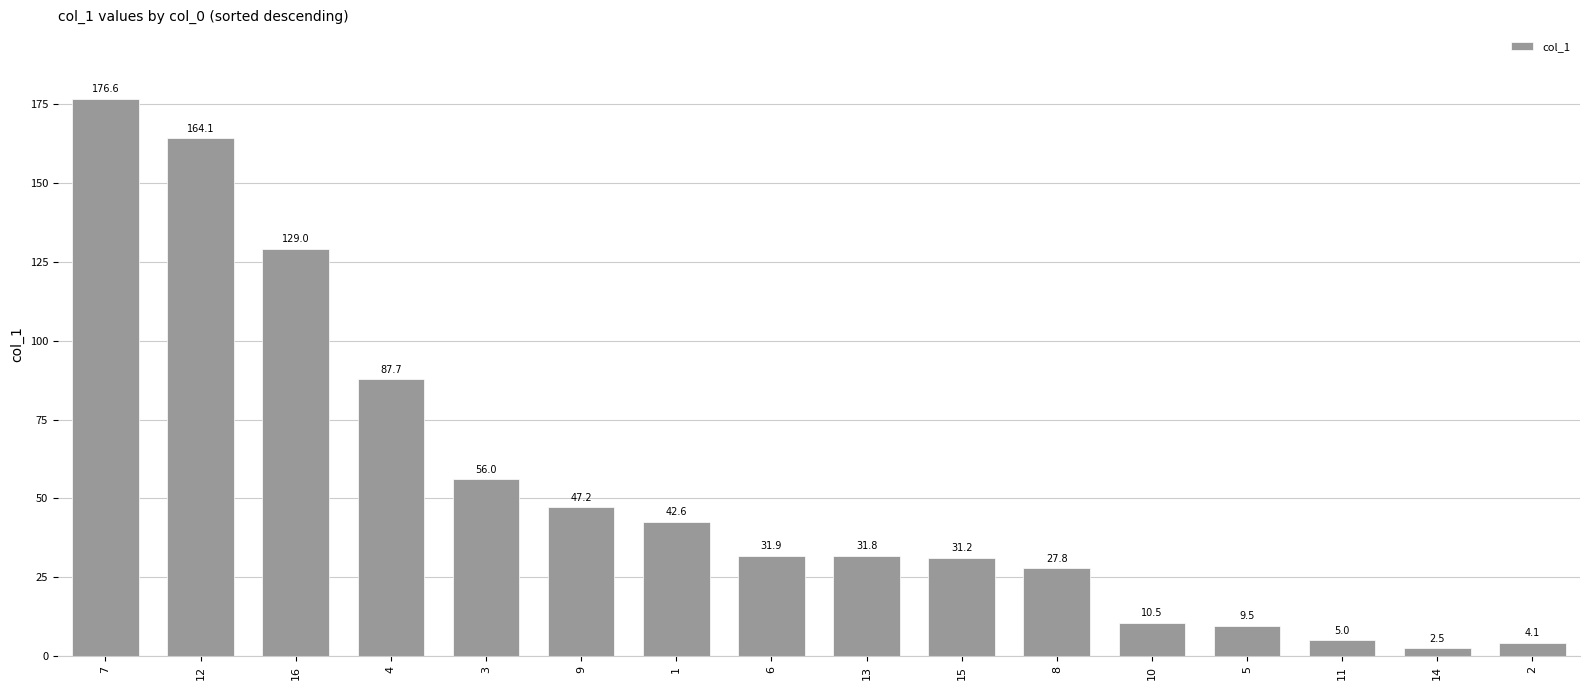

List the labels in order of value, largest first.

7, 12, 16, 4, 3, 9, 1, 6, 13, 15, 8, 10, 5, 11, 2, 14